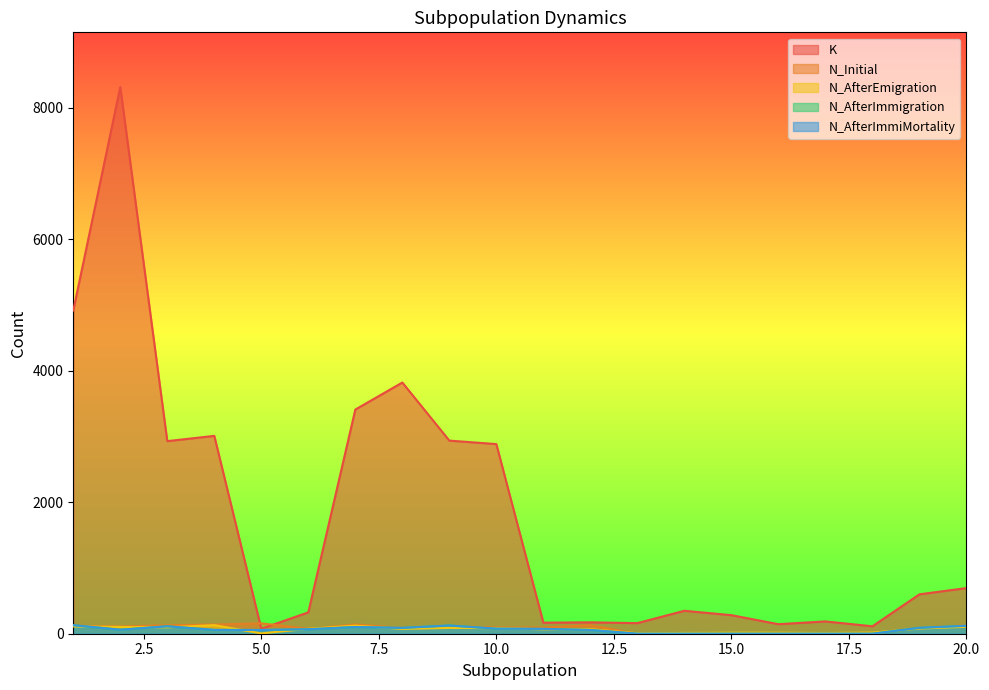

The N_AfterImmigration series shows 94 at 6. True or false?

False